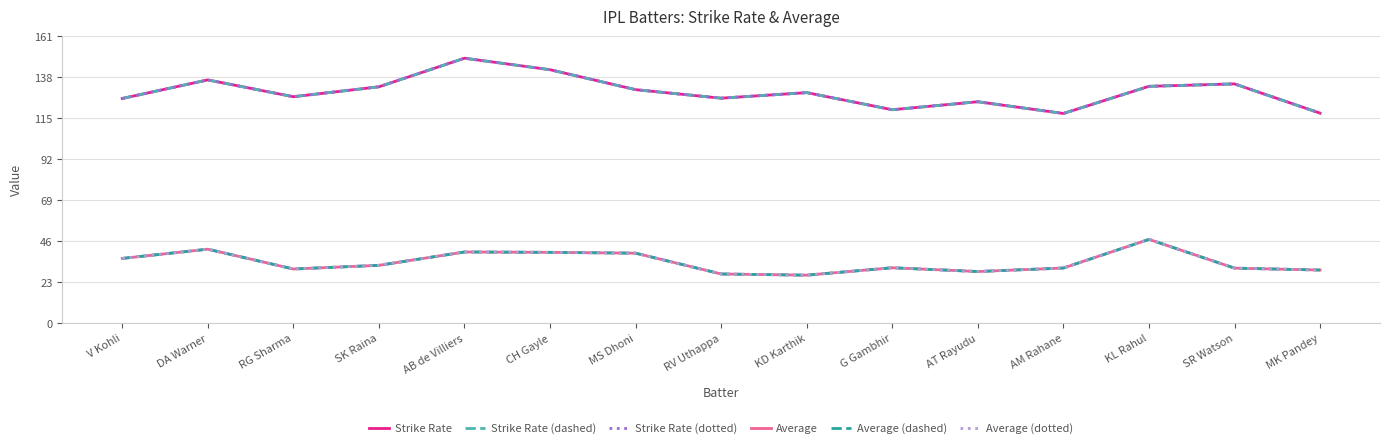

What is the smallest value displayed?

26.9